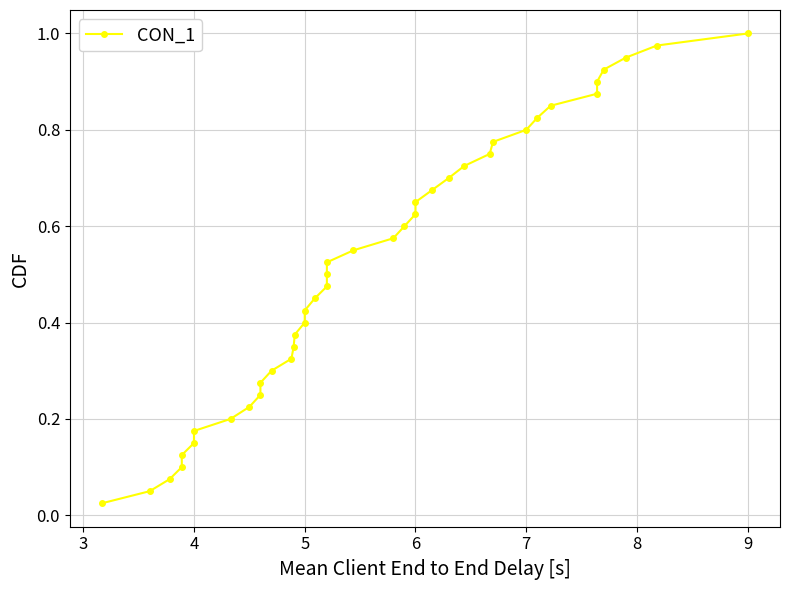

The value at 6 is 0.3. True or false?

False